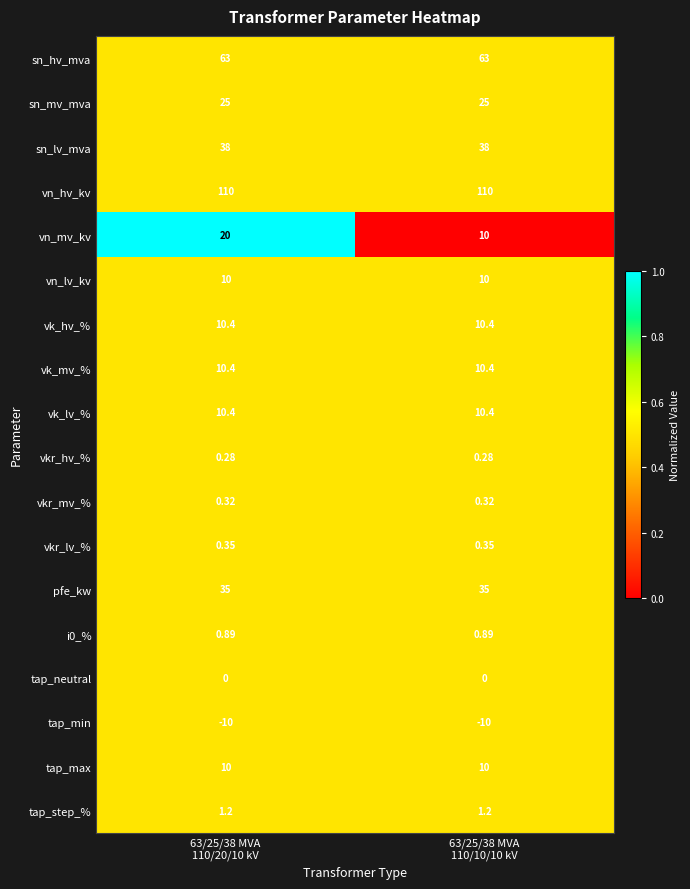

Which series has the largest range (max minus min)?

vn_mv_kv